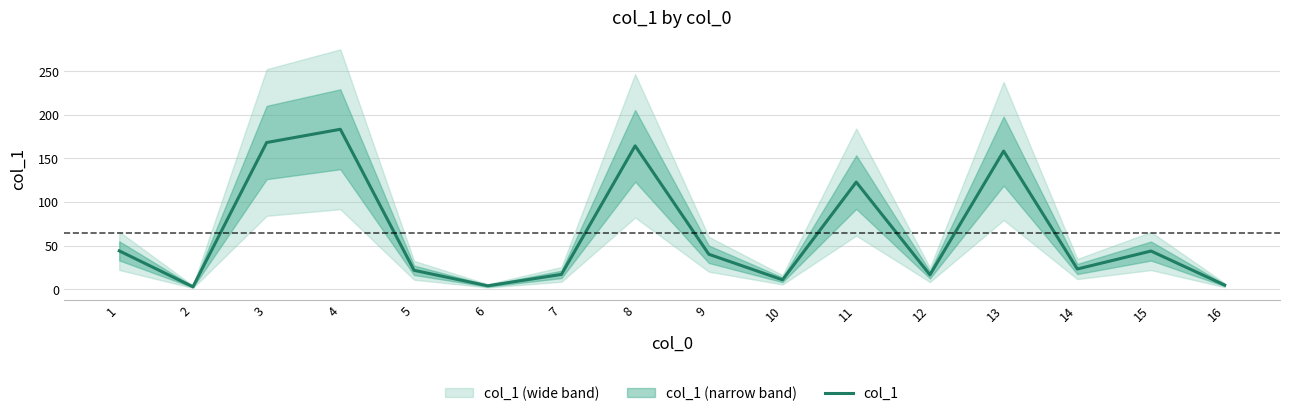

How many points are higher than both their immediate neighbors (excluding endpoints)?

5